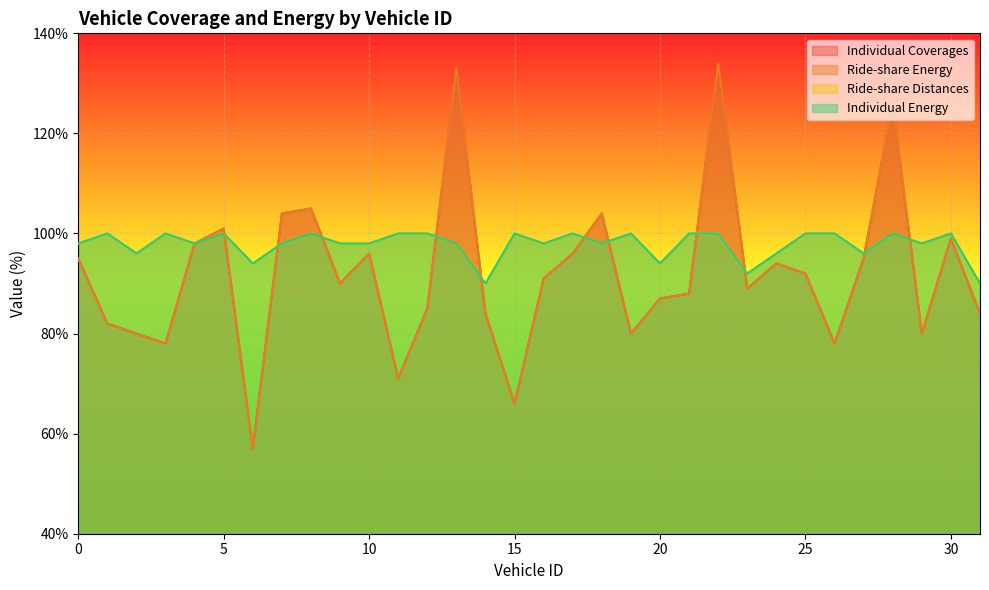

List the series in order of their peak value, lowest first.

Ride-share Distances, Individual Energy, Individual Coverages, Ride-share Energy